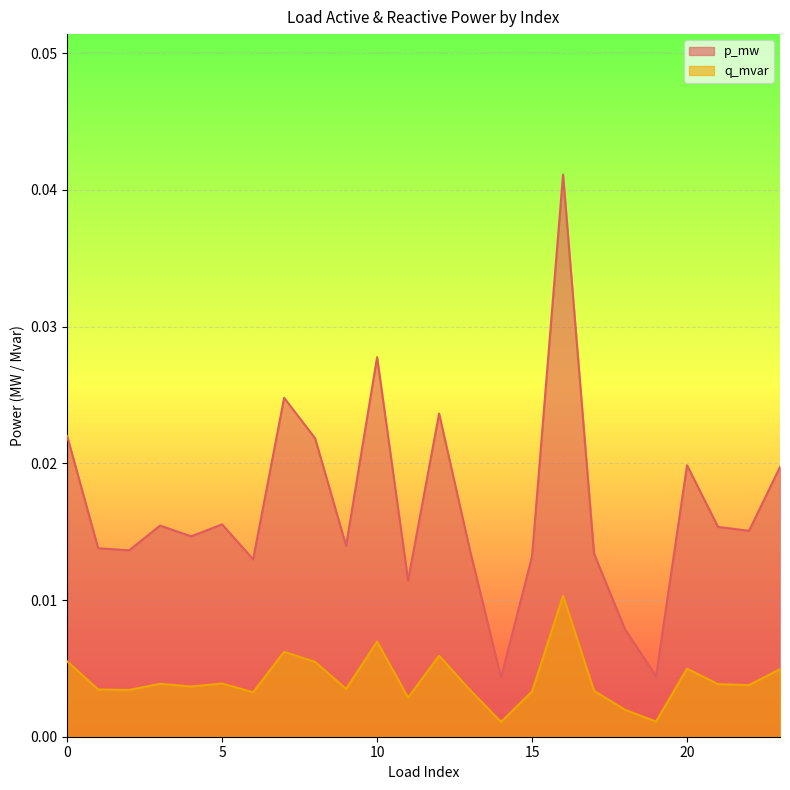

How many lines are shown in the chart?

2